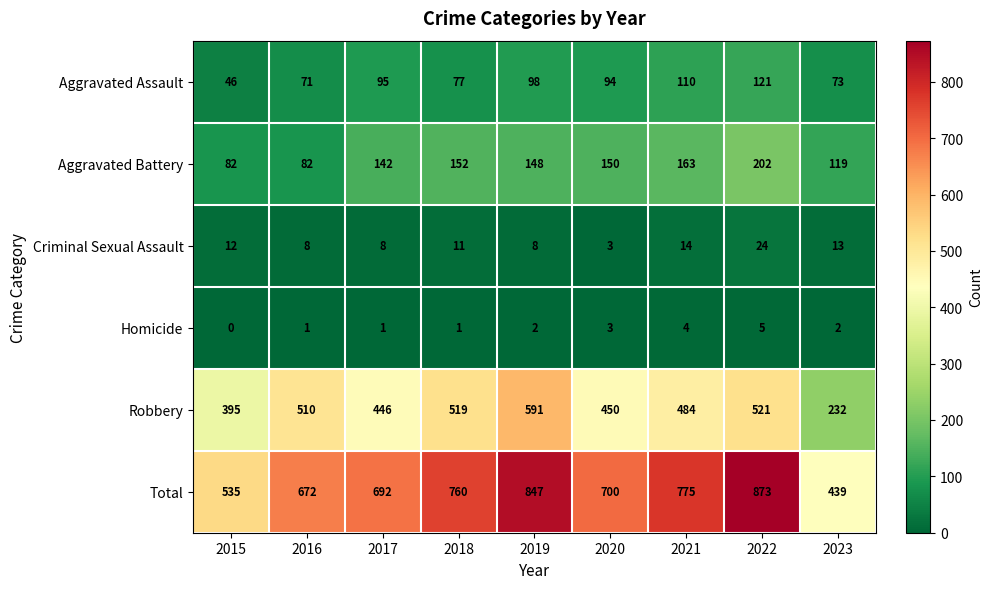

Which series has the largest total across all categories?

Total